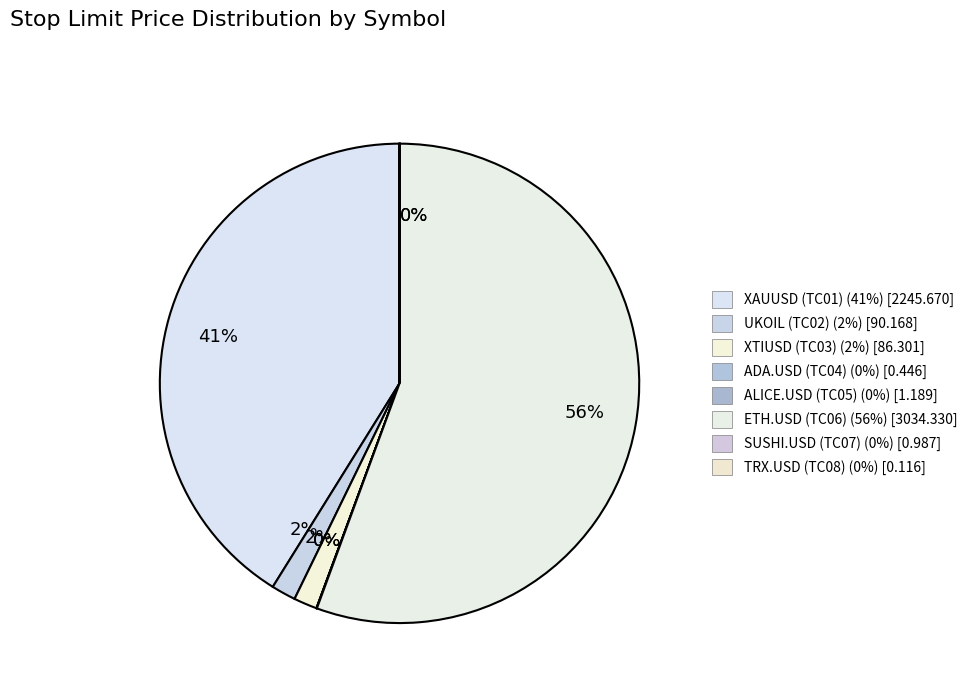

To the nearest percent, what percentage of the pie is XAUUSD (TC01)?

41%